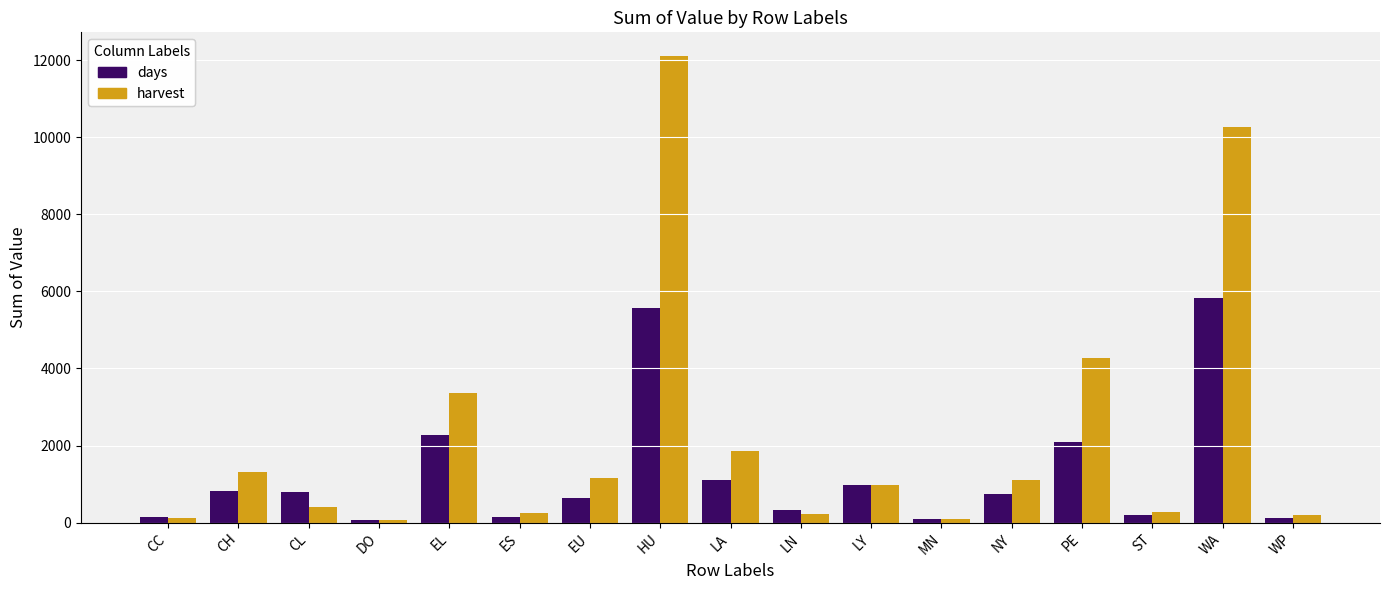

Where is harvest nearest to the value 6096?

PE